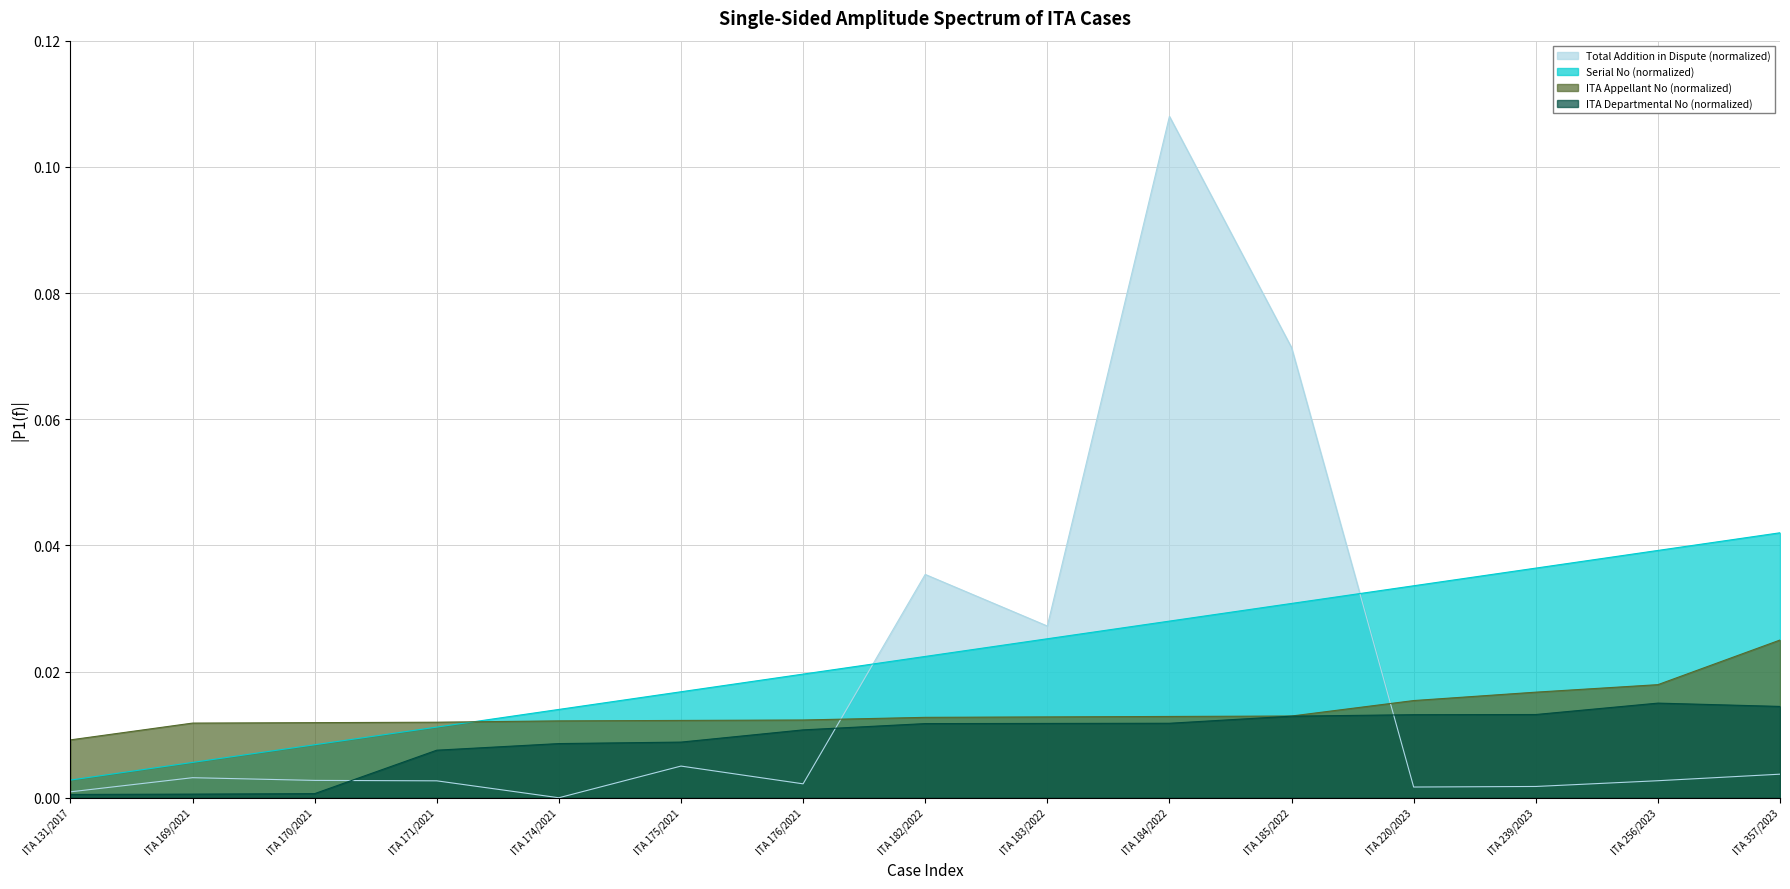

At which category is the sum across all series the highest?

ITA 184/2022